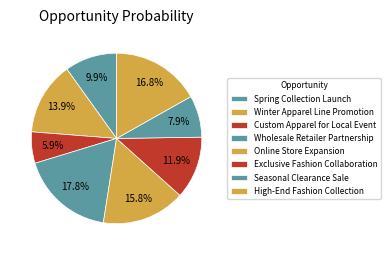

Count the number of slices in the pie.

8